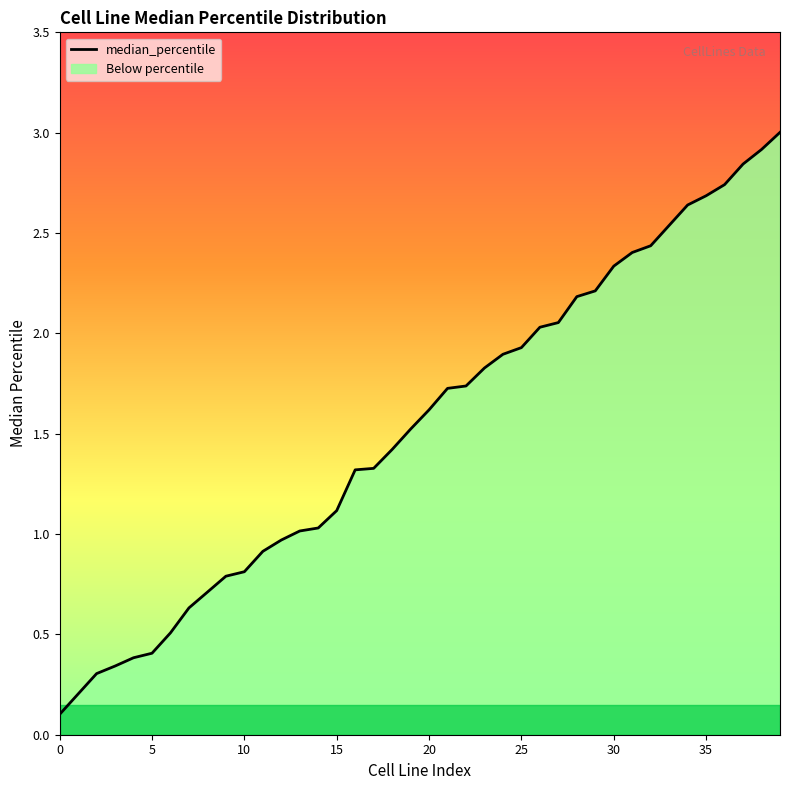

What is the change in value from 19 to 30?

+0.8